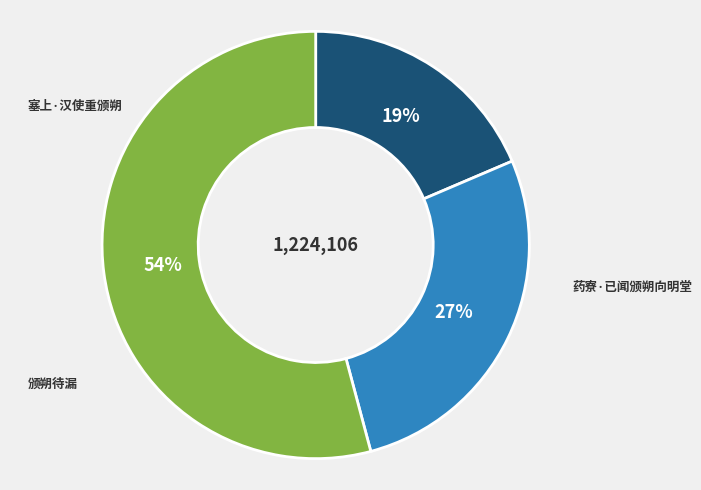

Is there any slice that represents more than half of the pie?

Yes